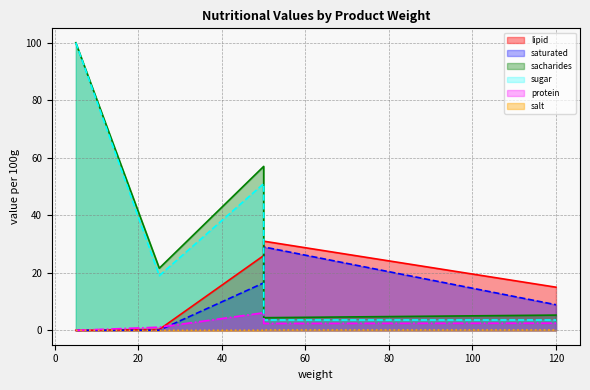

How many distinct data groups are displayed?

6